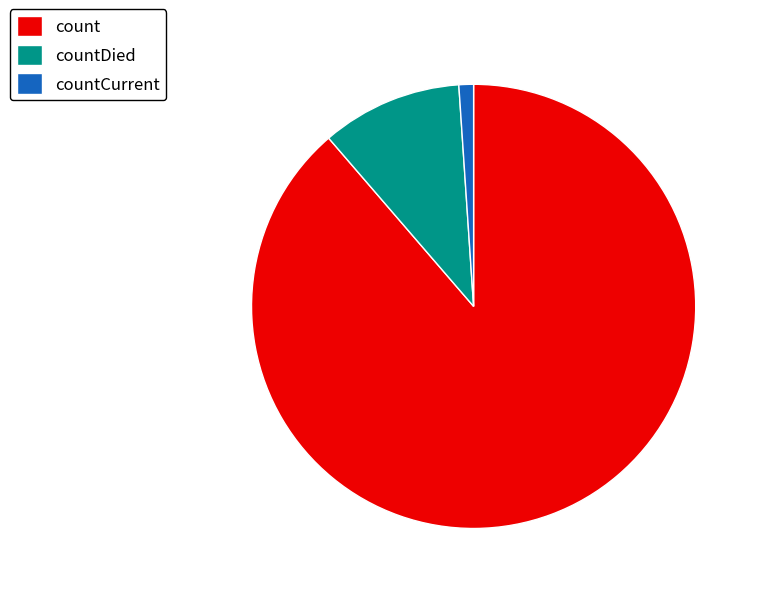

Do count and countCurrent together represent more than half of the pie?

Yes